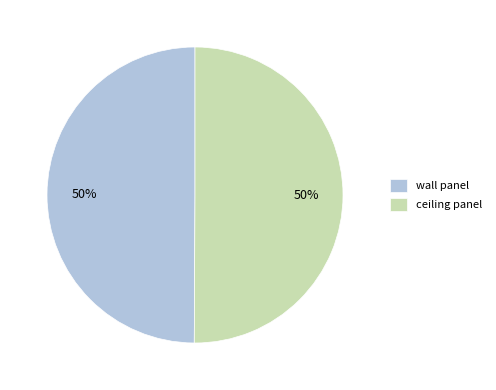

Approximately how many times larger is the value at wall panel compared to ceiling panel?

1.0